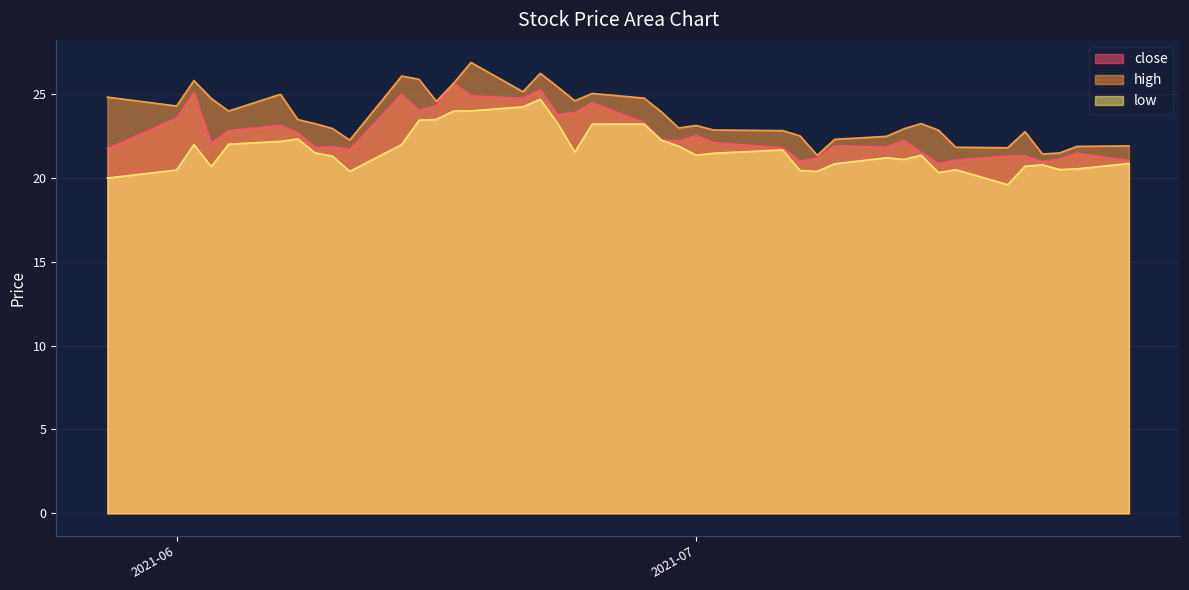

Between 20210609 and 20210615, which series saw the biggest shift?

high